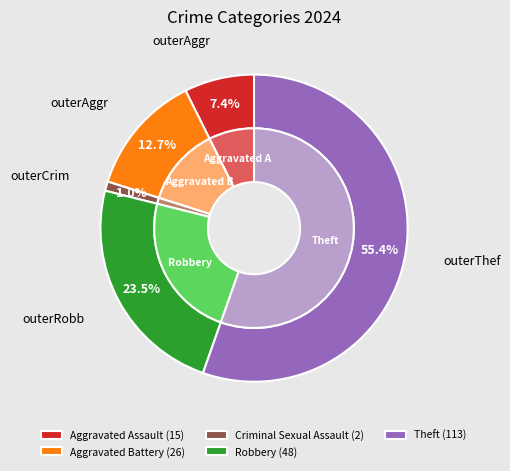

How many segments does this pie chart have?

5